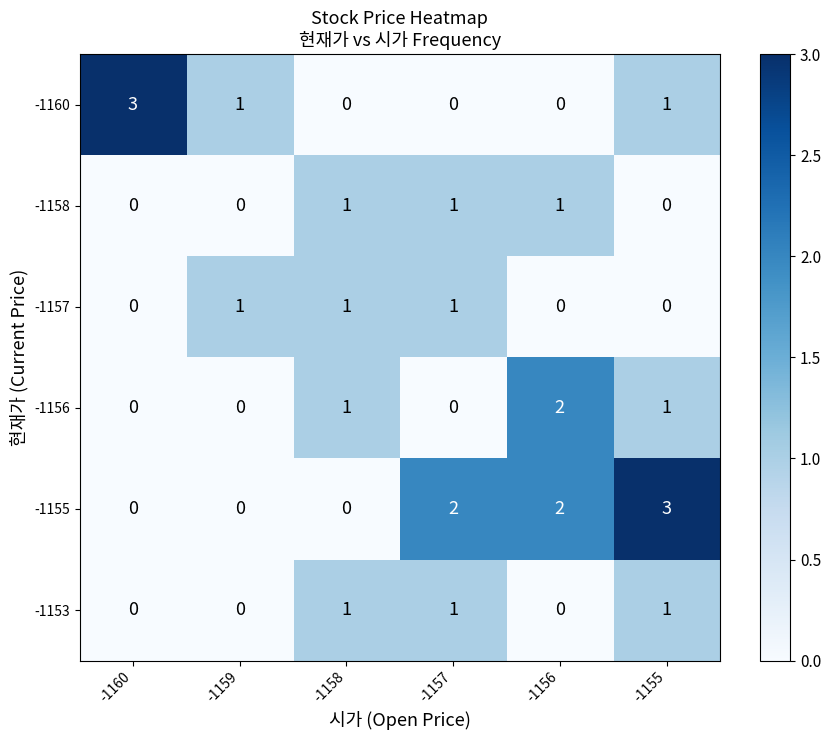

What is the maximum value for -1160?

3